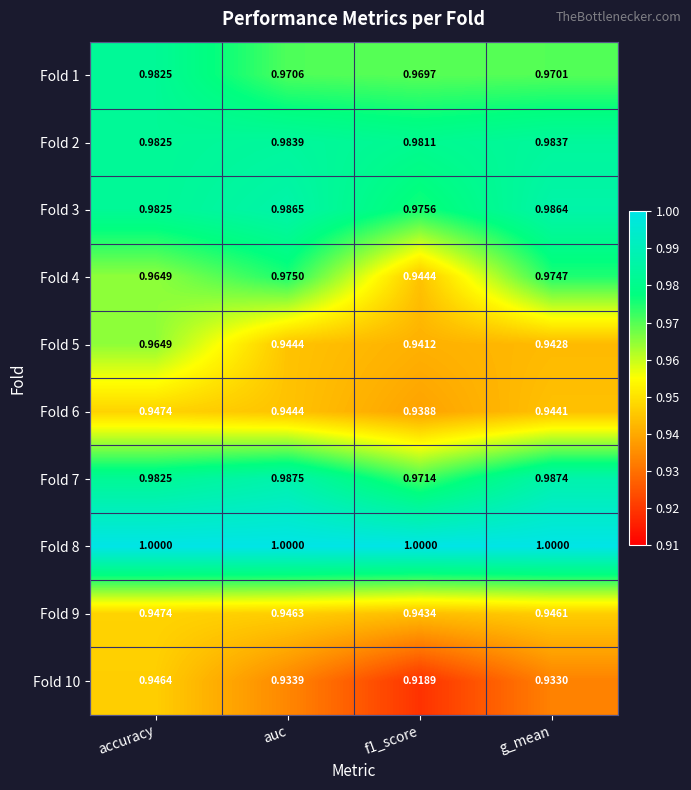

At how many categories does at least one series exceed 0?

4